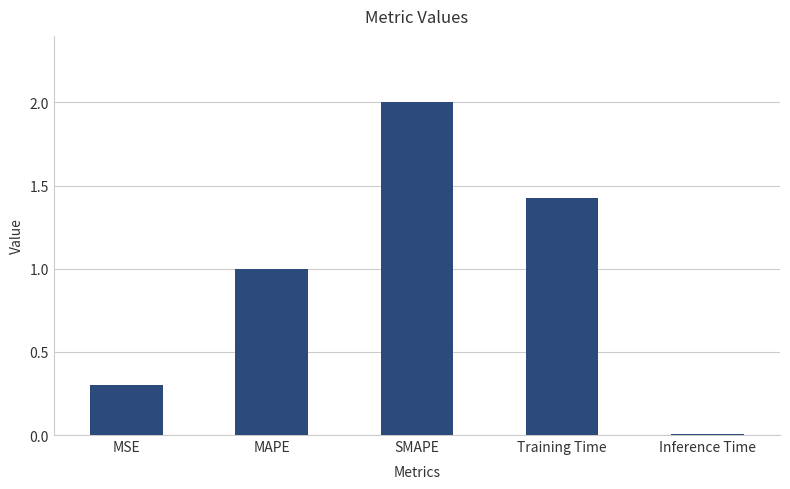

What is the label of the 2nd bar from the left?

MAPE